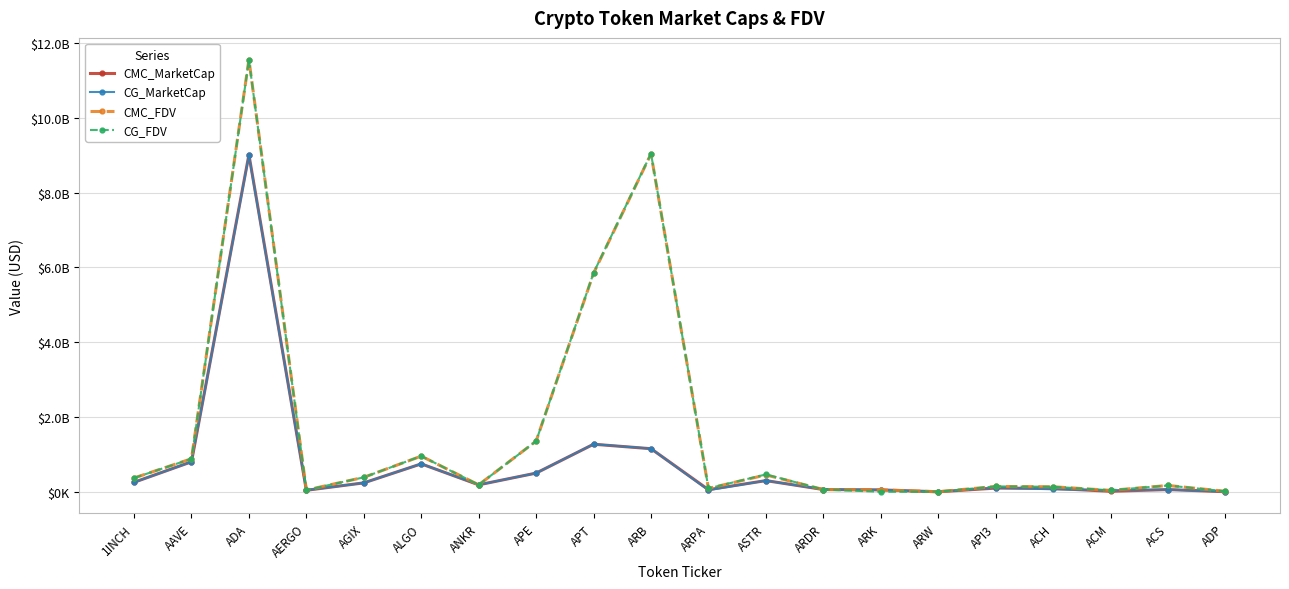

Where do CG_FDV and CMC_FDV first cross each other?

AERGO and AGIX